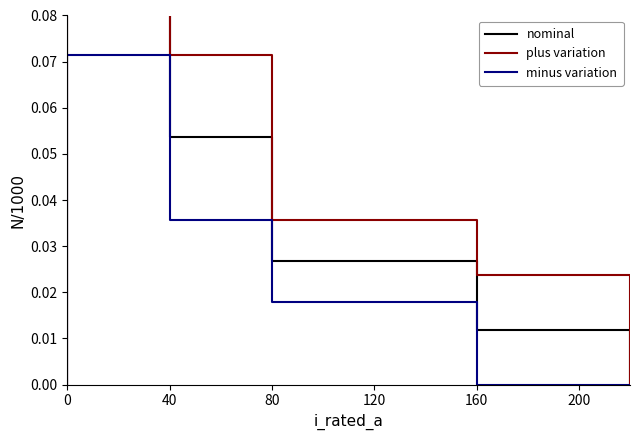

How many distinct data groups are displayed?

3